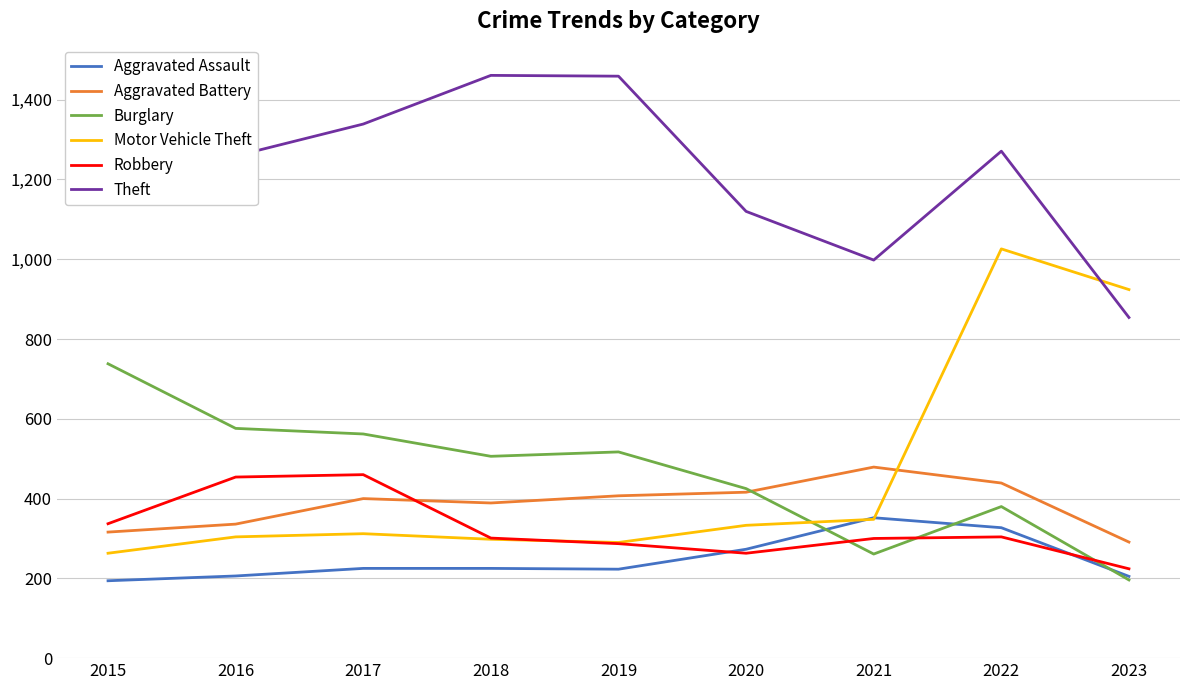

Is it true that Theft equals 1925 at 2020?

False